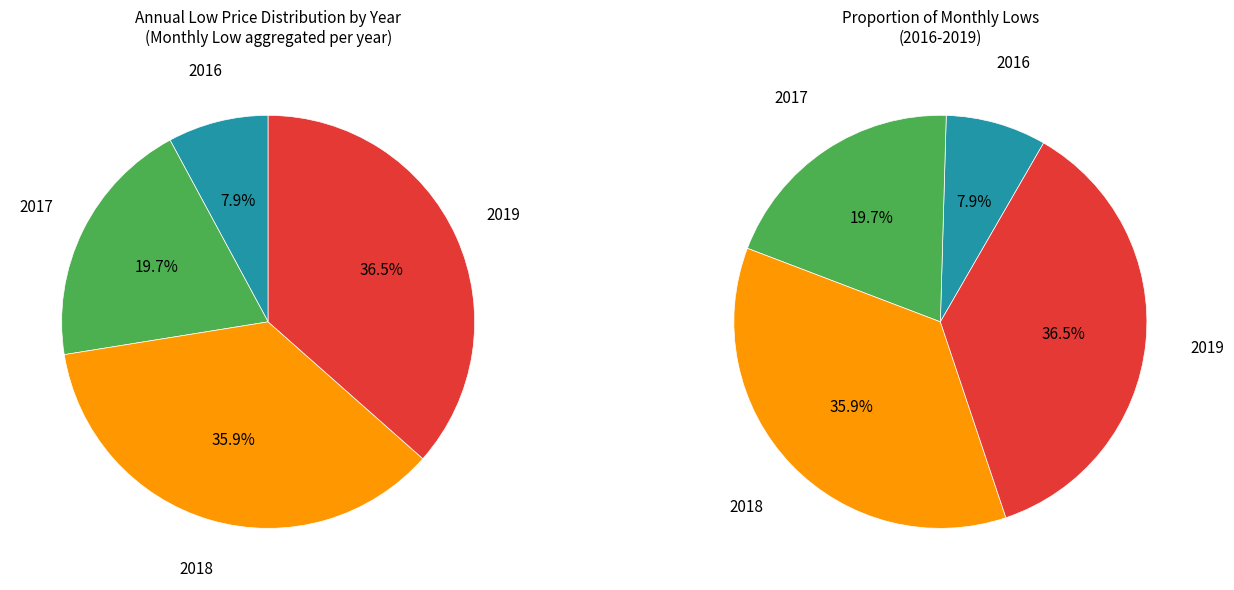

Is it true that 2019-06 is 1% of the pie?

False